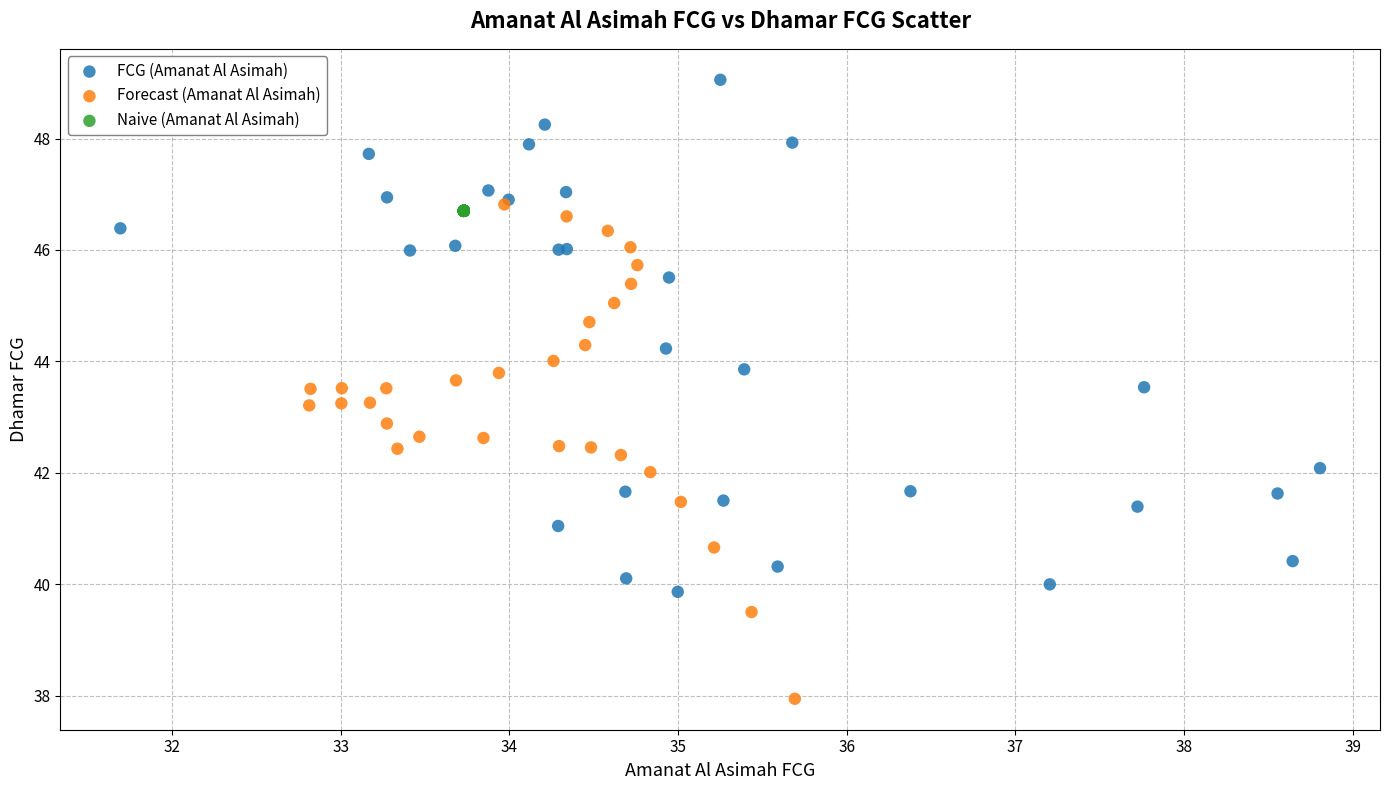

Which series contains the highest Y value?

FCG (Amanat Al Asimah)